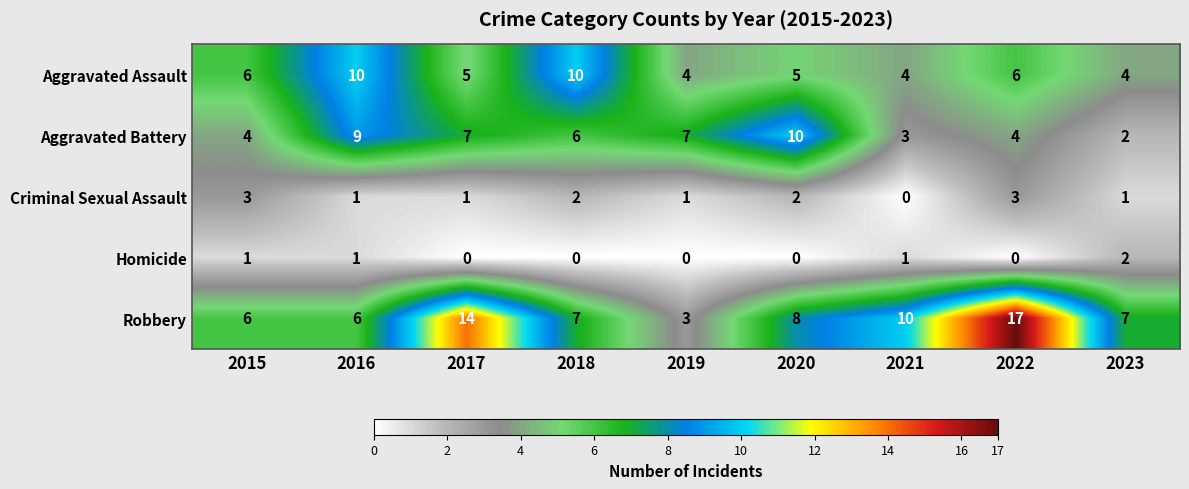

At which category is the sum across all series the highest?

2022